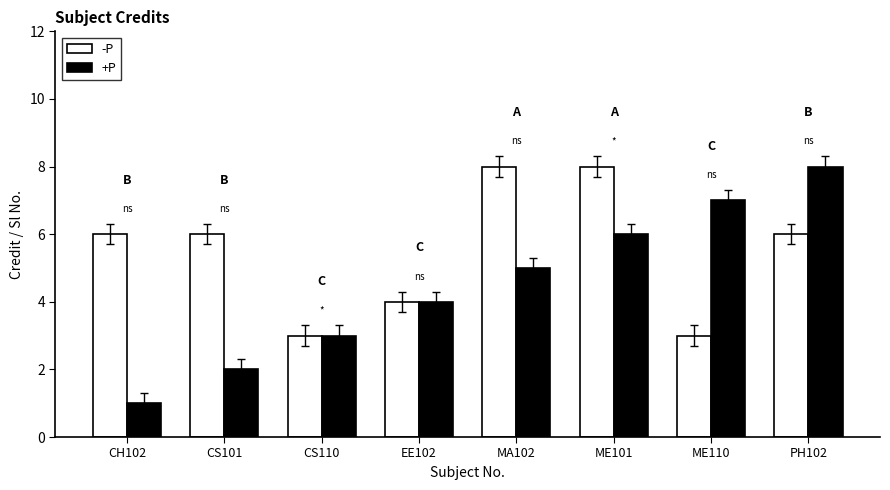

What is the label of the 7th bar from the right?

CS101